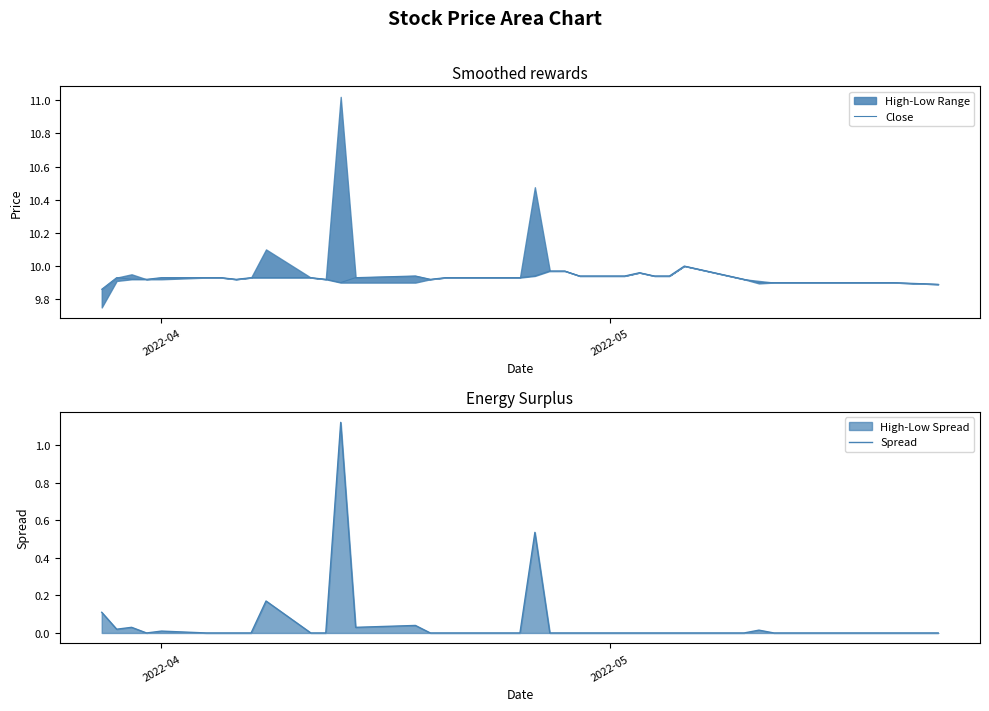

How many interior local valleys does the Close series have?

3